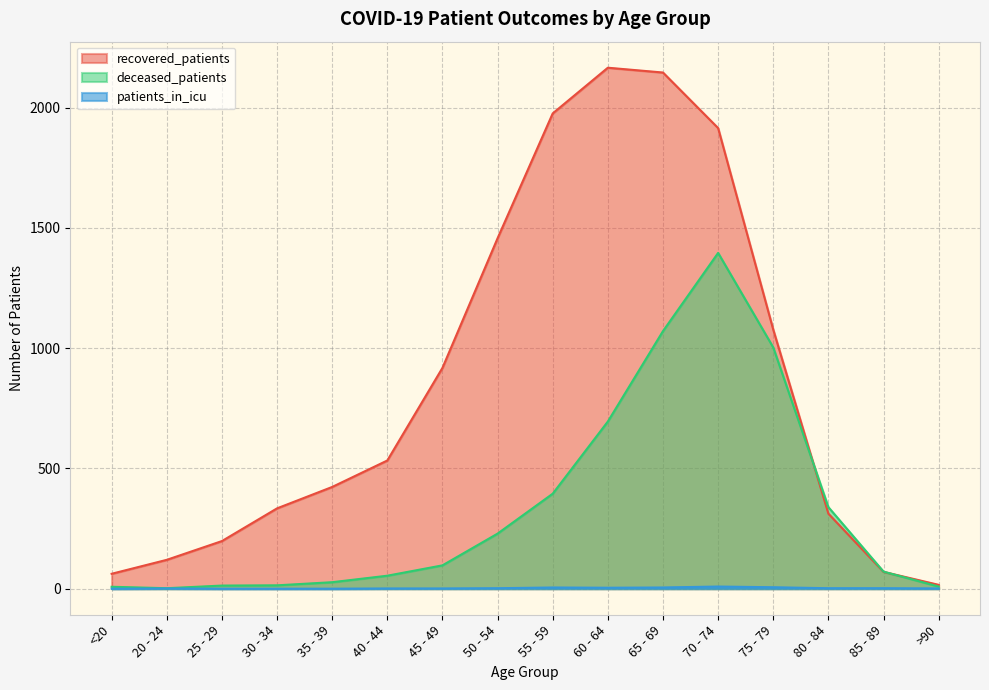

Which series has the largest range (max minus min)?

recovered_patients